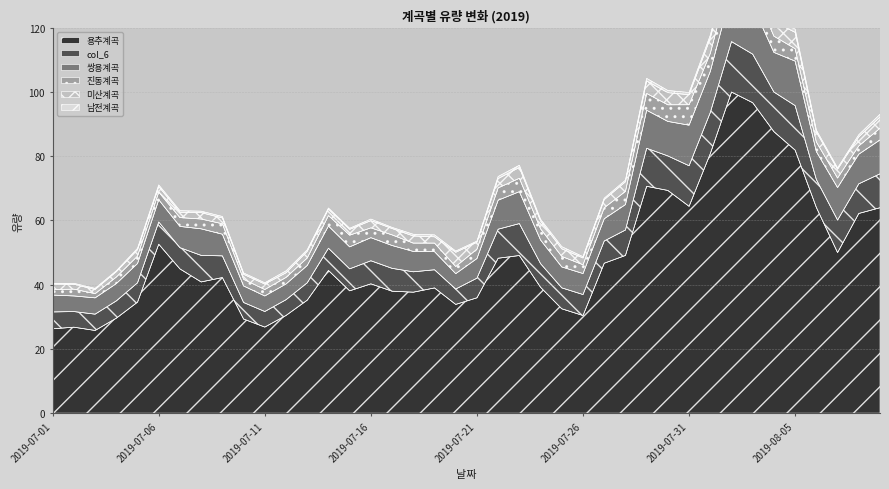

What are all the series names shown in the legend?

용추계곡, col_6, 쌍용계곡, 진동계곡, 미산계곡, 남전계곡